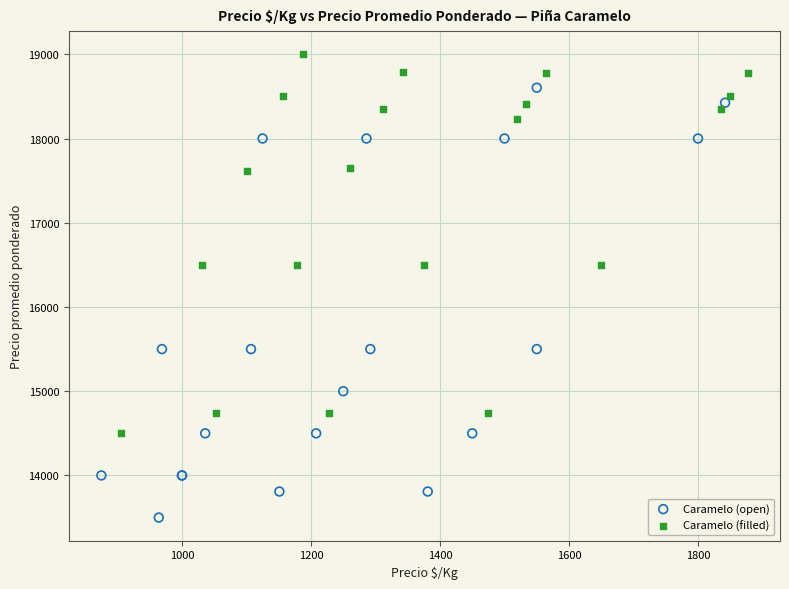

Which series reaches the maximum Y coordinate?

Caramelo (filled)